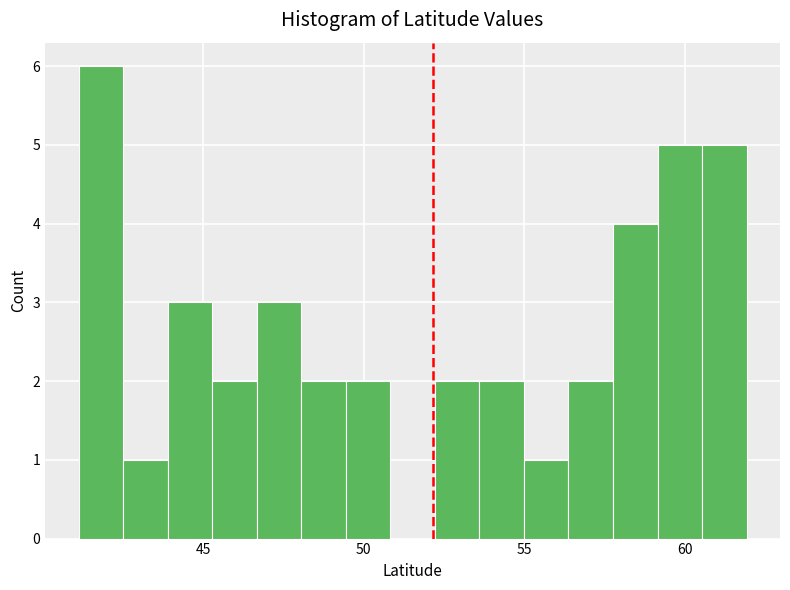

Around what value on the x-axis is the tallest bar? Give the approximate position of its centre, as read against the axis.

42.0